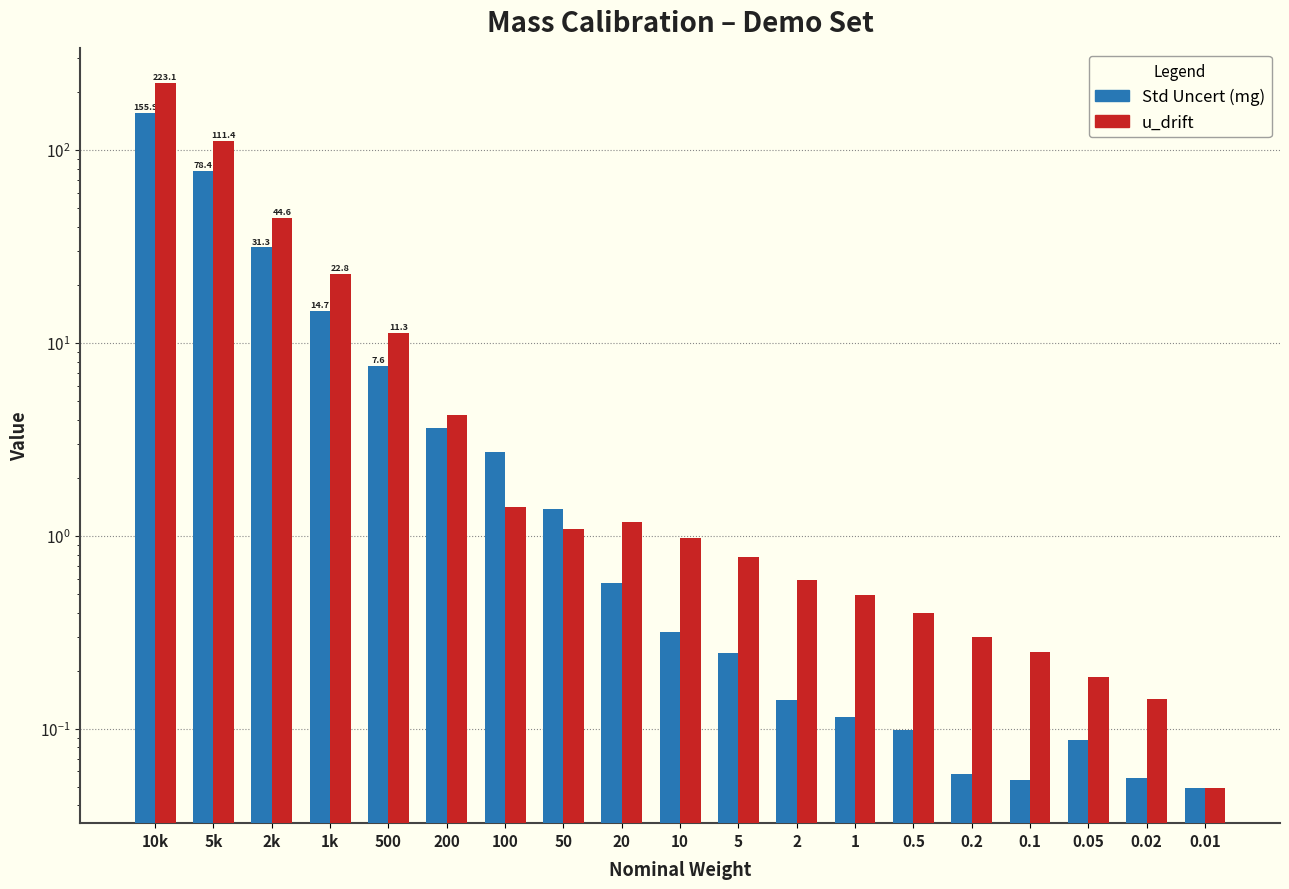

How many groups of bars are there?

19